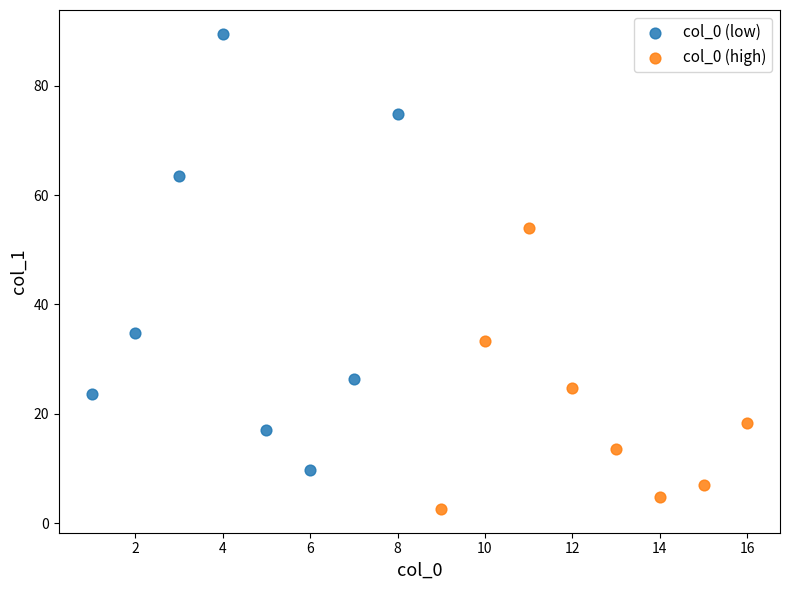

Which series reaches the minimum Y coordinate?

col_0 (high)